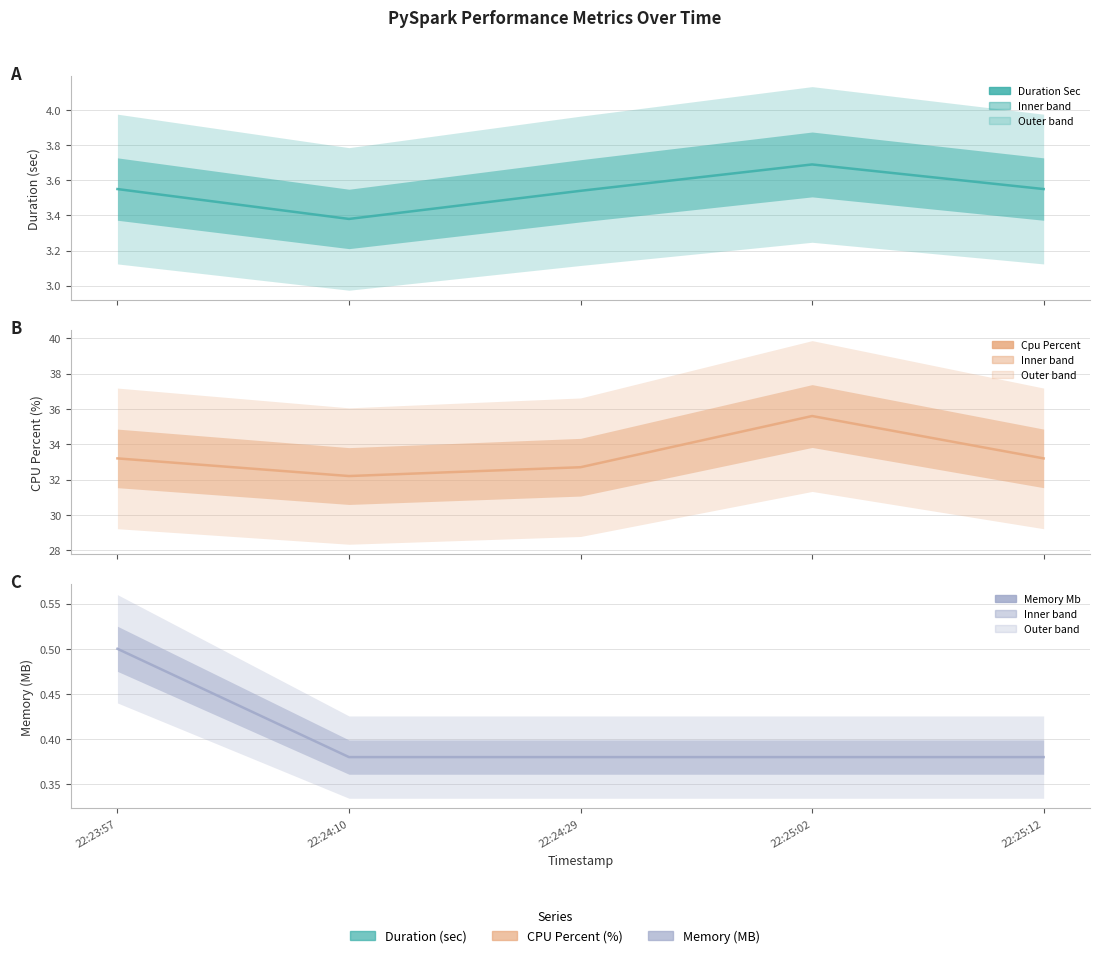

How many duration_sec values are between 3 and 4?

5